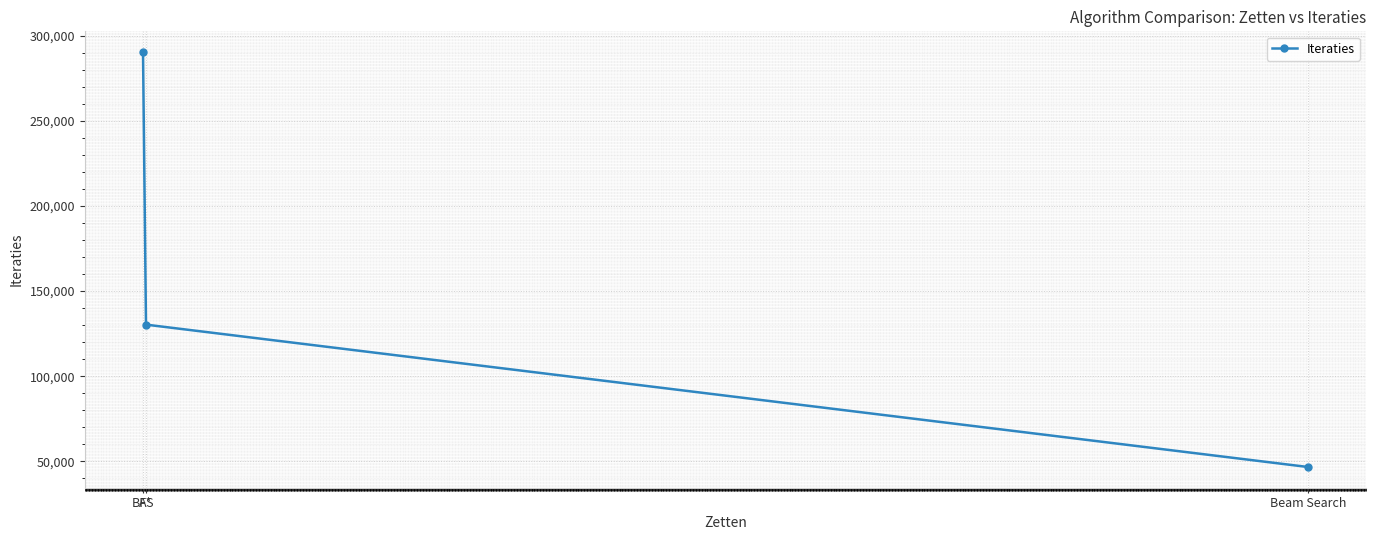

Approximately how many times larger is the value at BFS compared to Beam Search?

6.2